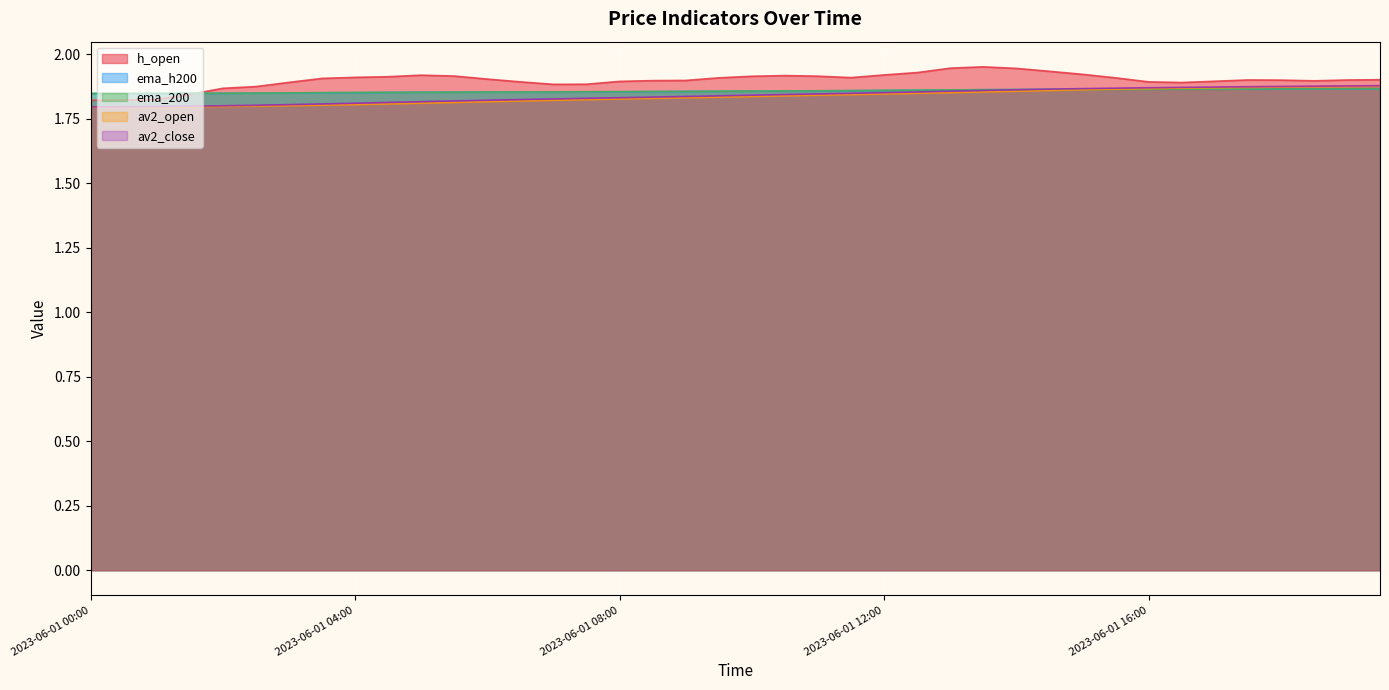

The value of av2_open at 2023-06-01 03:00 is 1.8. True or false?

True